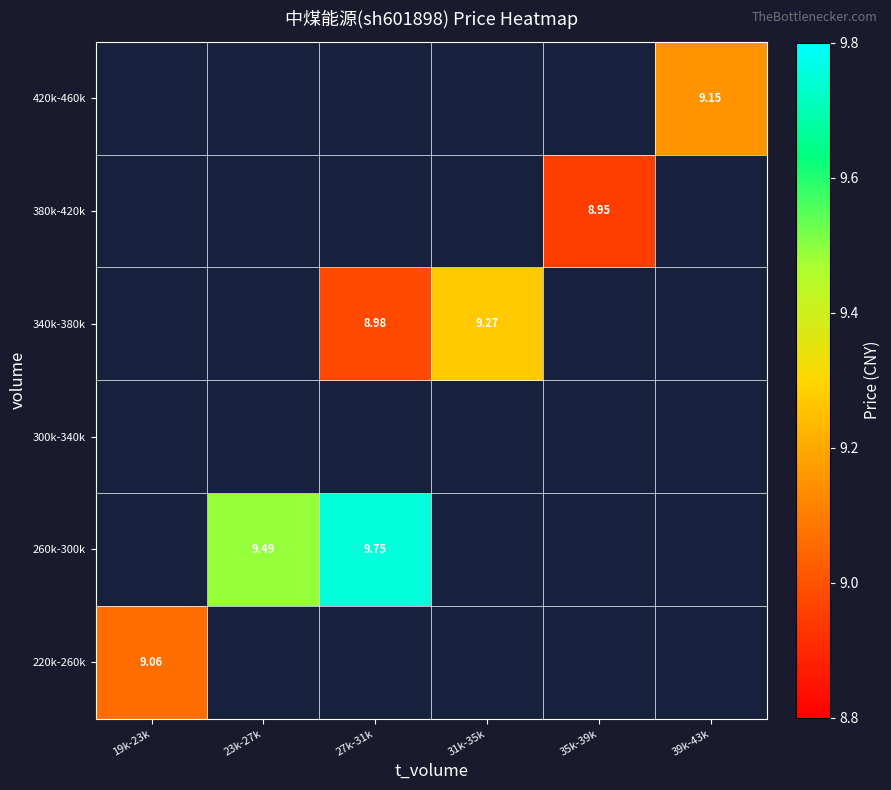

How many series are shown in this chart?

6